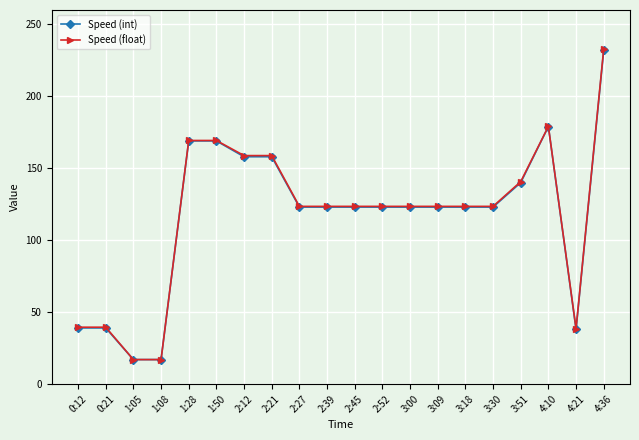

What is the total value across all series at 1:50?

338.3